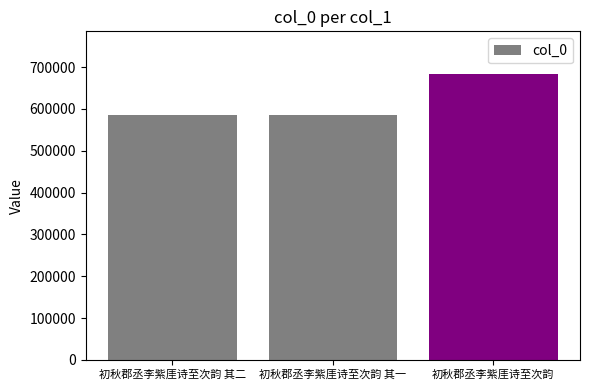

Which category has the highest value across all series?

初秋郡丞李紫厓诗至次韵